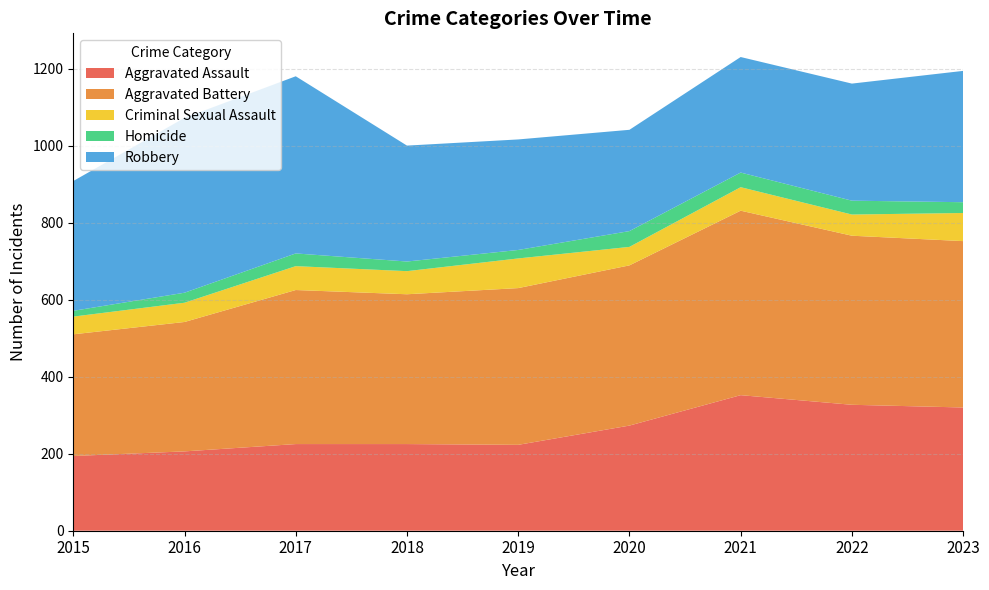

Reading left to right, transcribe all the data shown in this chart.

Aggravated Assault: 2015=194	2016=206	2017=225	2018=225	2019=223	2020=273	2021=352	2022=327	2023=320
Aggravated Battery: 2015=316	2016=336	2017=400	2018=389	2019=407	2020=416	2021=479	2022=439	2023=432
Criminal Sexual Assault: 2015=46	2016=50	2017=62	2018=60	2019=77	2020=48	2021=61	2022=55	2023=73
Homicide: 2015=15	2016=26	2017=33	2018=25	2019=22	2020=41	2021=38	2022=36	2023=28
Robbery: 2015=337	2016=454	2017=460	2018=301	2019=287	2020=263	2021=300	2022=304	2023=341